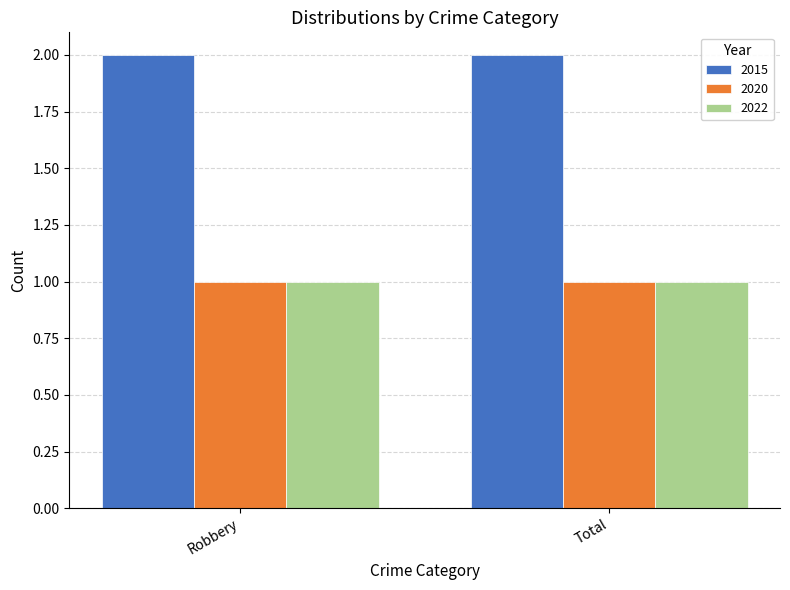

At how many categories does at least one series exceed 1?

2